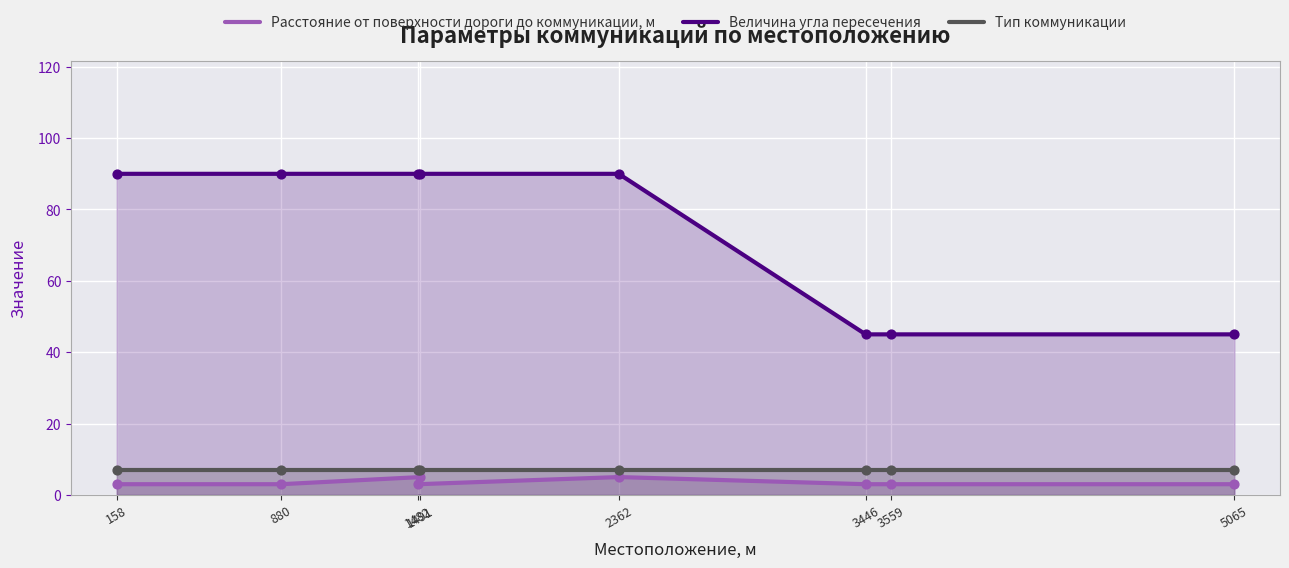

Which series reaches the maximum Y coordinate?

Величина угла пересечения